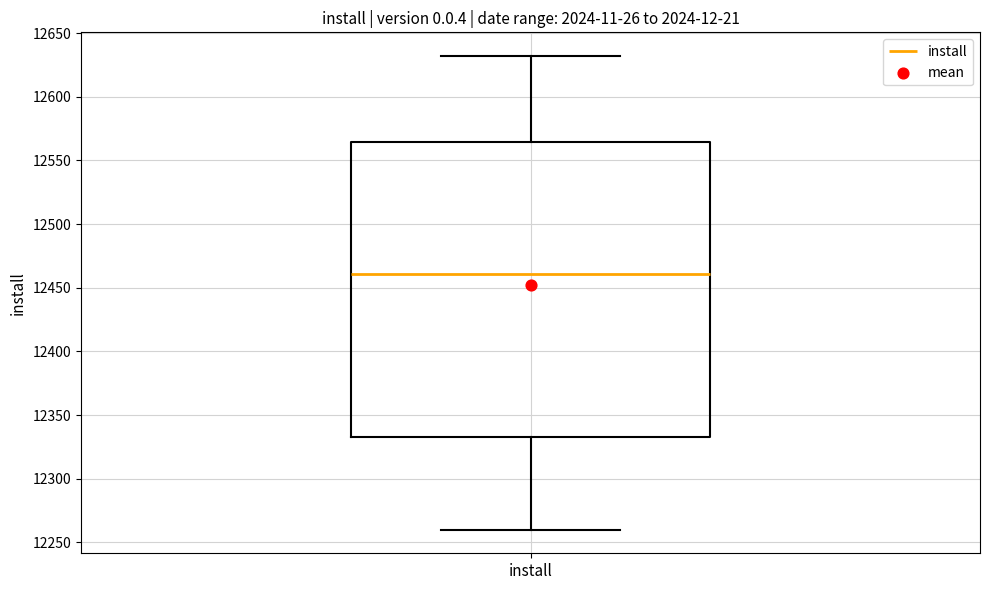

Read this box plot against the y-axis: the position of the median line, the range covered by the box, and the ends of both whiskers. The values are not printed on the chart, so give them approximately, as read against the axis.

median 12460, box 12335 to 12565, whiskers 12260 to 12630